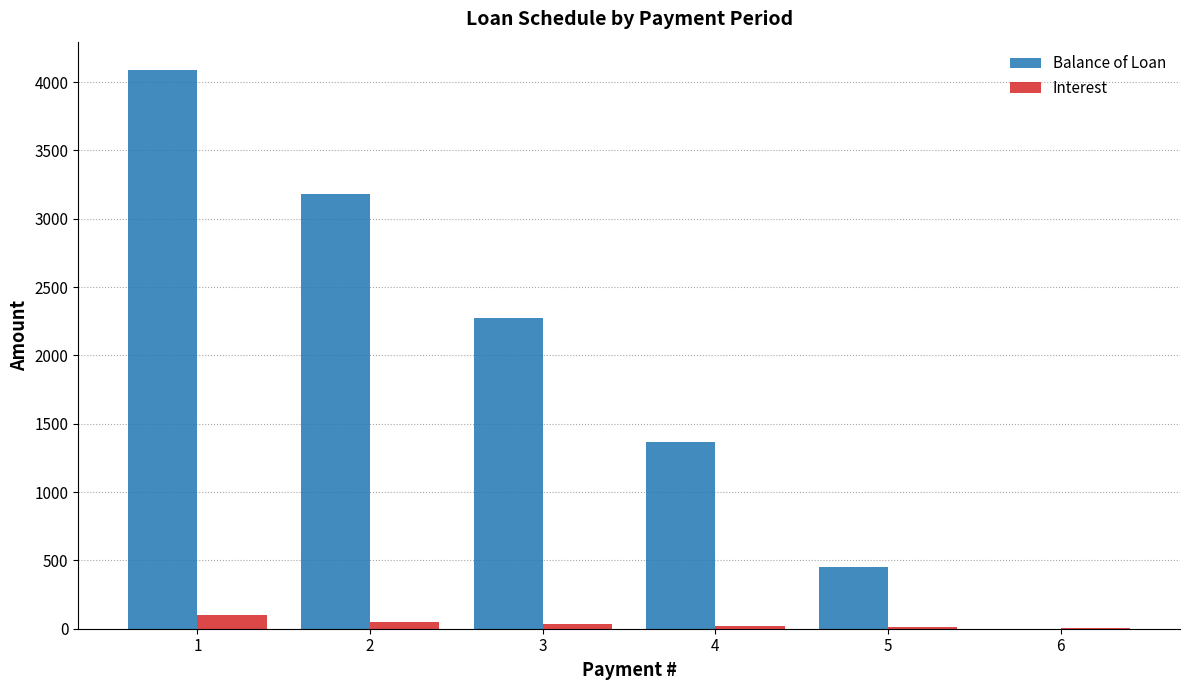

Are the bars horizontal?

No